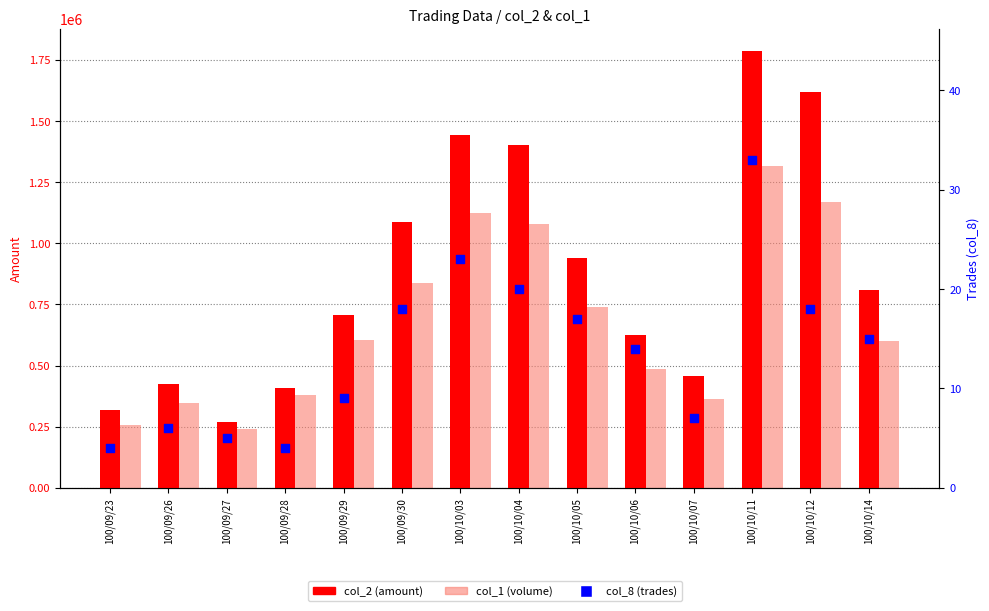

At how many categories does at least one series exceed 1438971?

3